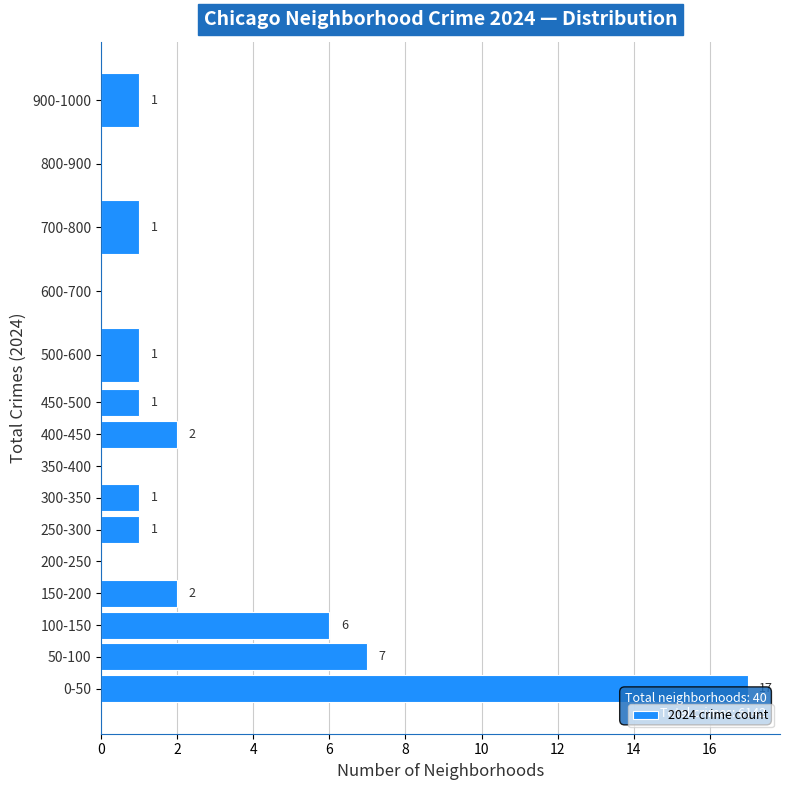

Reading bottom to top, what are all the values shown in this chart?

0-50=17	50-100=7	100-150=6	150-200=2	200-250=0	250-300=1	300-350=1	350-400=0	400-450=2	450-500=1	500-600=1	600-700=0	700-800=1	800-900=0	900-1000=1